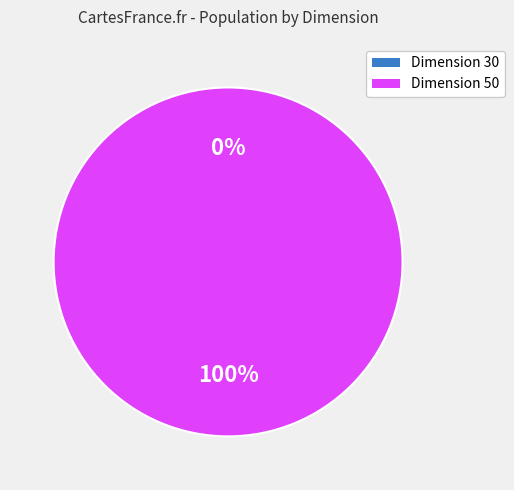

Is there any slice that represents more than half of the pie?

Yes